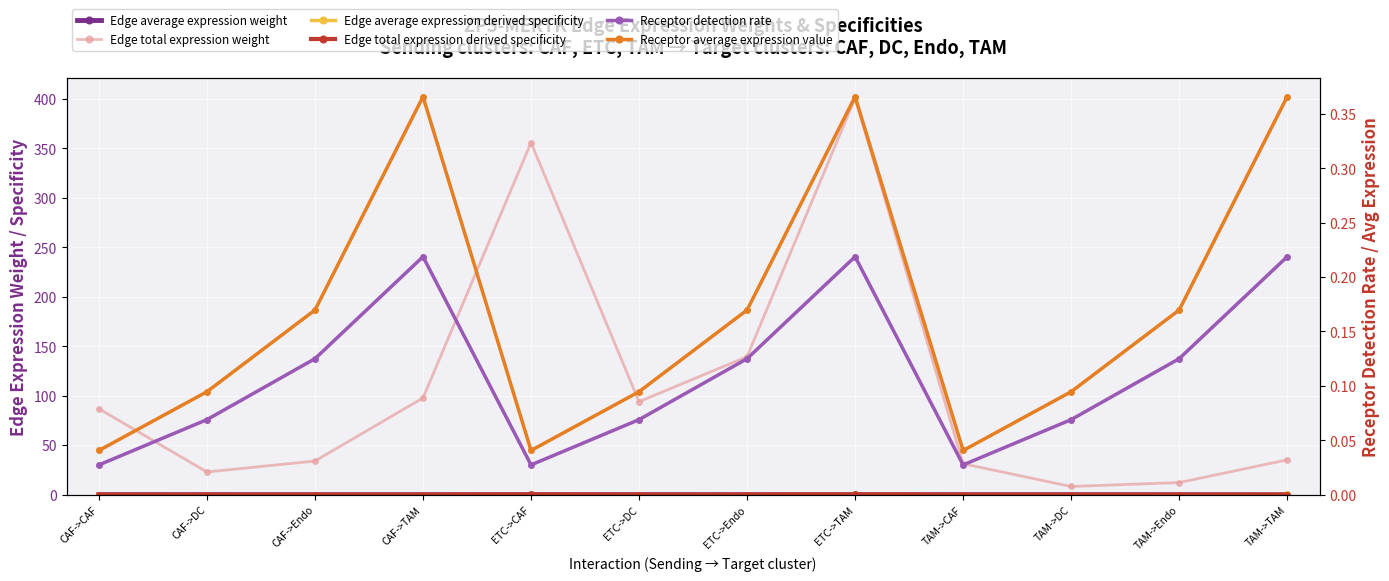

What is the total value across all series at TAM->TAM?

36.1